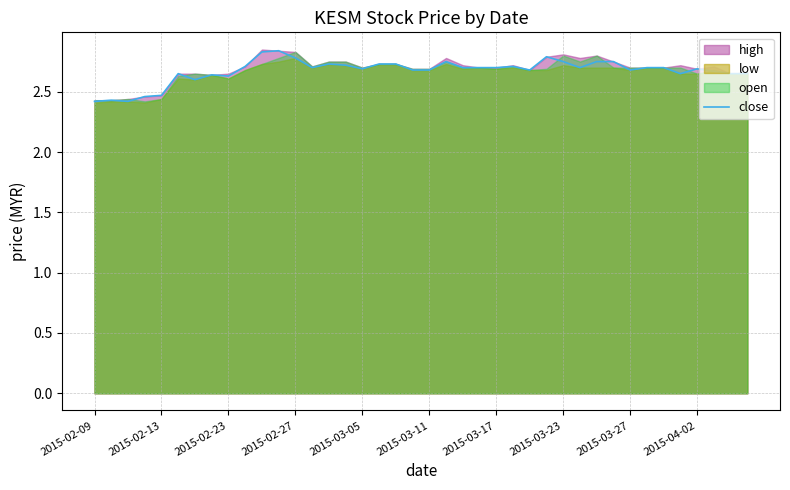

How many points are lower than both their immediate neighbors (excluding endpoints)?

9